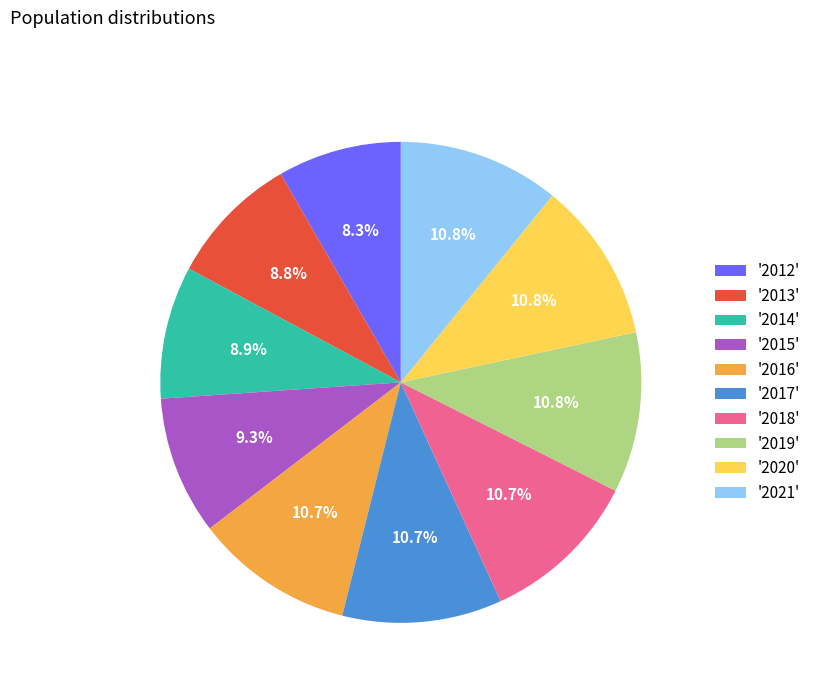

What percentage is NOT represented by '2013'?

91.2%